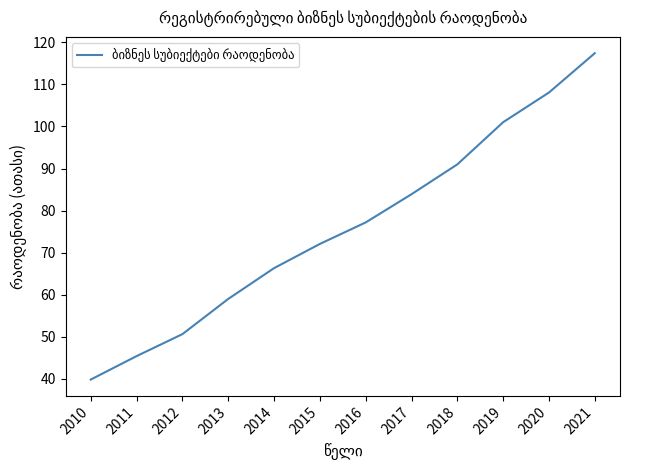

What is the maximum value shown in the chart?

117.4